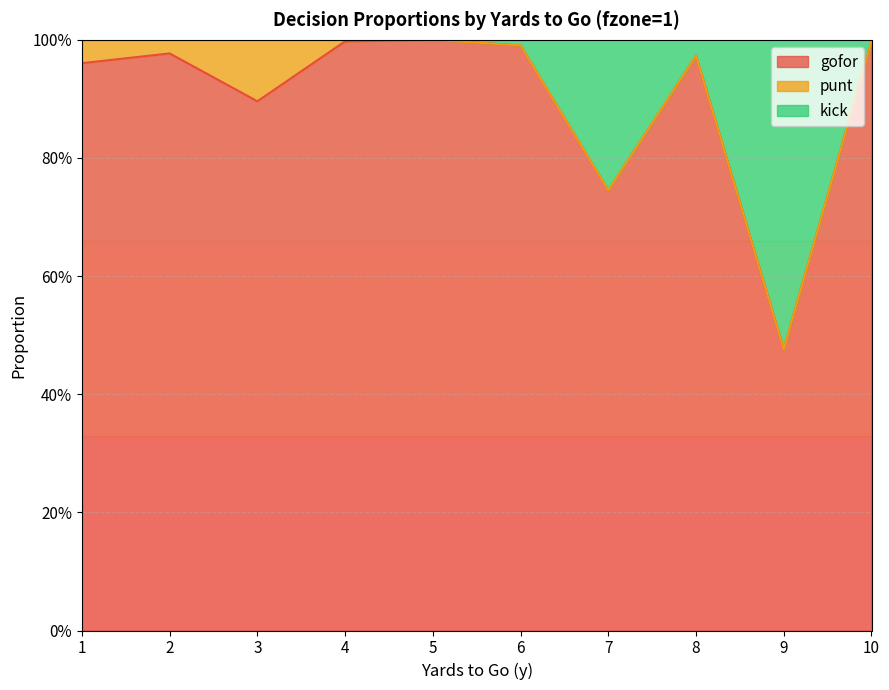

True or false: kick has more than 0 interior local peaks.

True